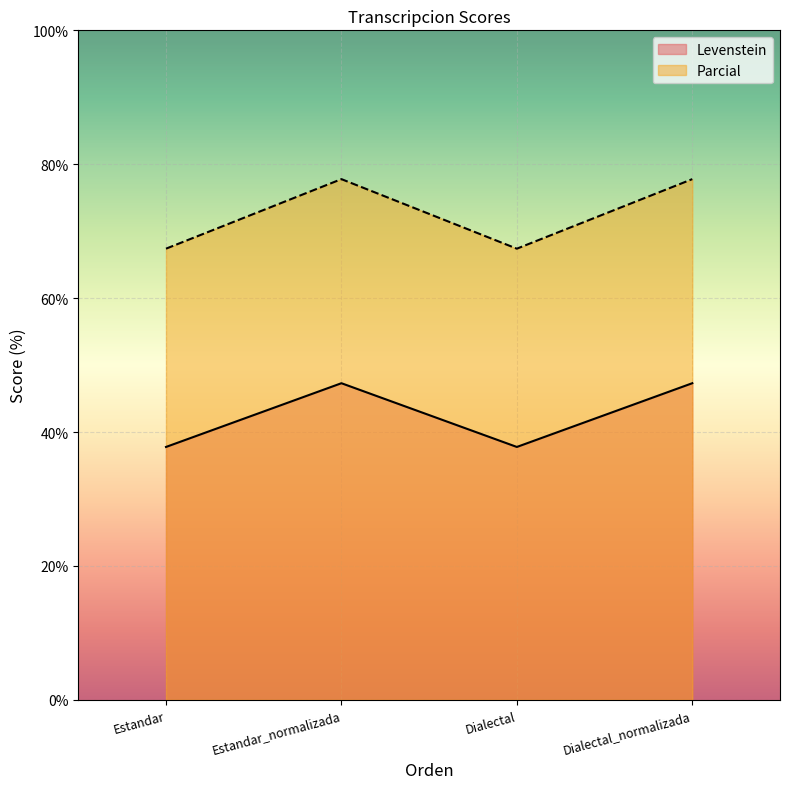

True or false: Levenstein has a value of 20.2 at Dialectal_normalizada.

False